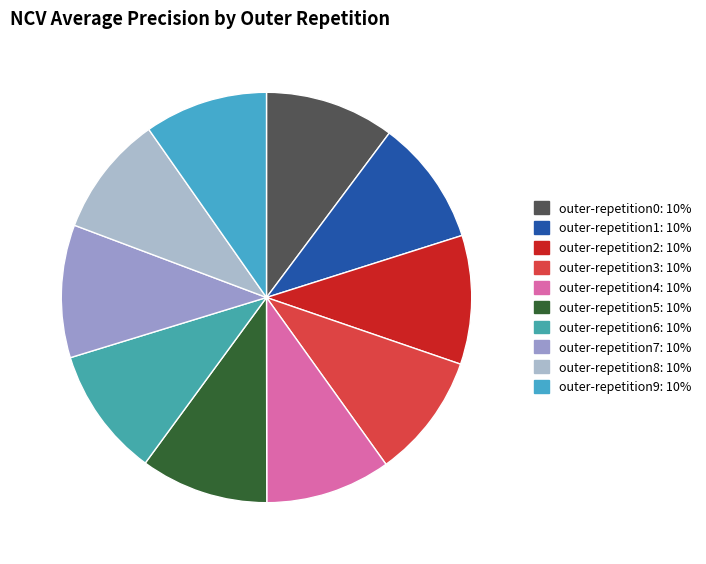

How many slices are in this pie chart?

10